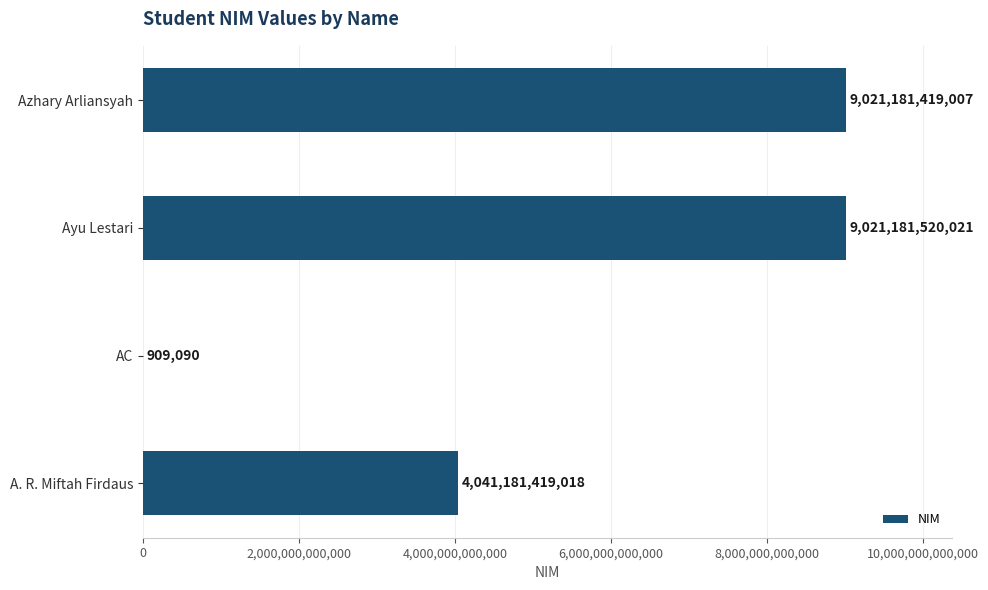

What is the maximum value shown in the chart?

9021181520021